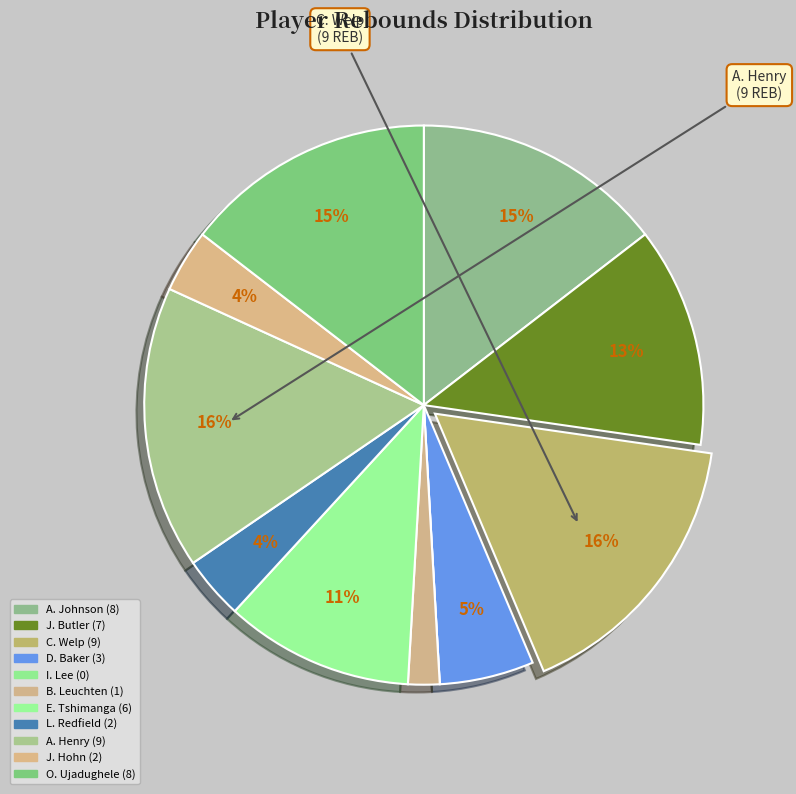

What is the change in value from C. Welp to J. Hohn?

-7